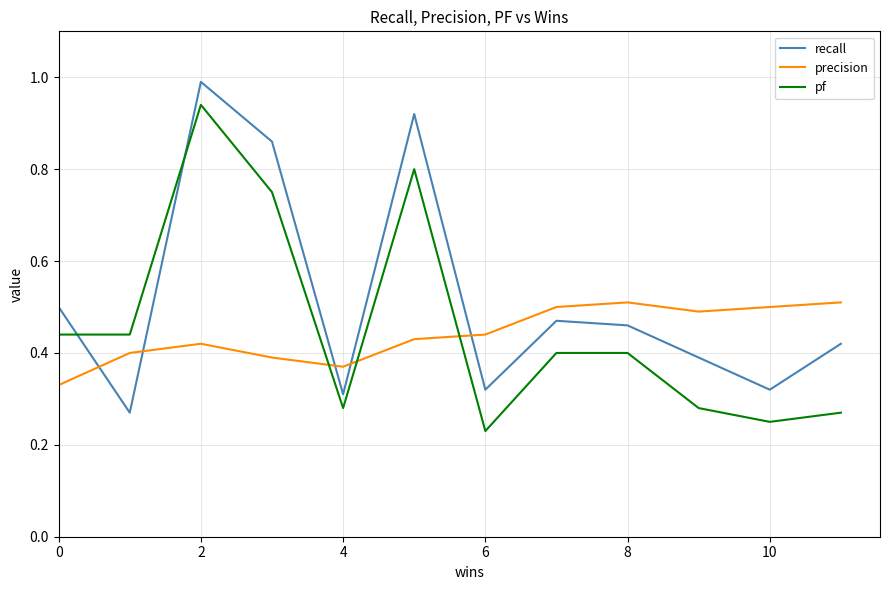

Is this an area chart (filled region under the line)?

No